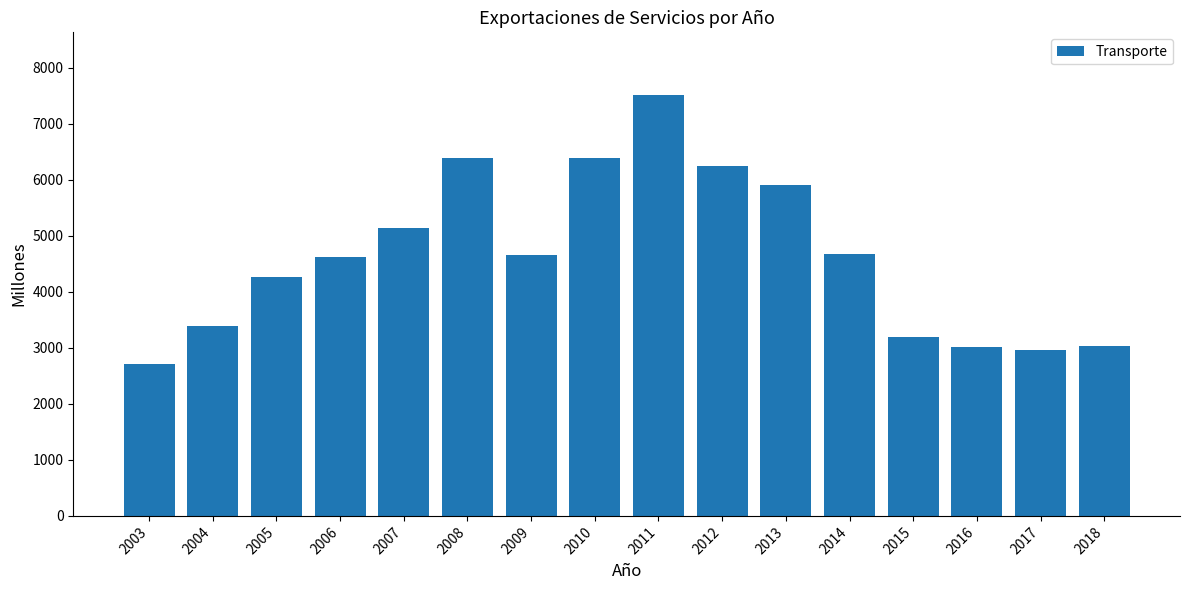

True or false: the data shows 3521 at 2013.

False